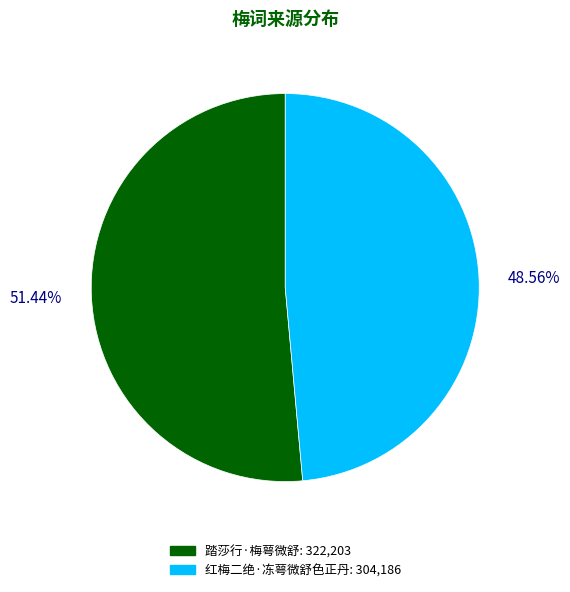

True or false: 红梅二绝·冻萼微舒色正丹 accounts for 38% of the total.

False